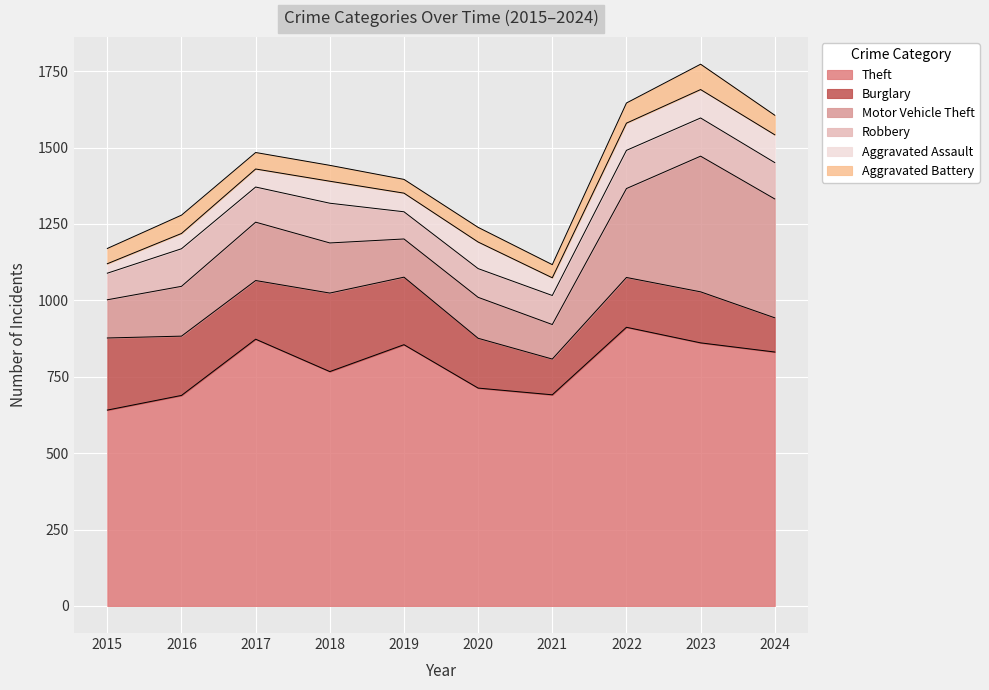

Reading right to left, extract all data points from this chart.

Theft: 2024=831	2023=861	2022=912	2021=691	2020=713	2019=855	2018=767	2017=873	2016=689	2015=641
Burglary: 2024=112	2023=167	2022=163	2021=117	2020=163	2019=221	2018=257	2017=192	2016=194	2015=236
Motor Vehicle Theft: 2024=389	2023=444	2022=291	2021=113	2020=134	2019=125	2018=164	2017=191	2016=163	2015=125
Robbery: 2024=119	2023=125	2022=125	2021=95	2020=94	2019=89	2018=130	2017=115	2016=123	2015=87
Aggravated Assault: 2024=91	2023=93	2022=89	2021=58	2020=87	2019=61	2018=72	2017=59	2016=50	2015=31
Aggravated Battery: 2024=64	2023=83	2022=66	2021=43	2020=48	2019=45	2018=52	2017=54	2016=60	2015=50